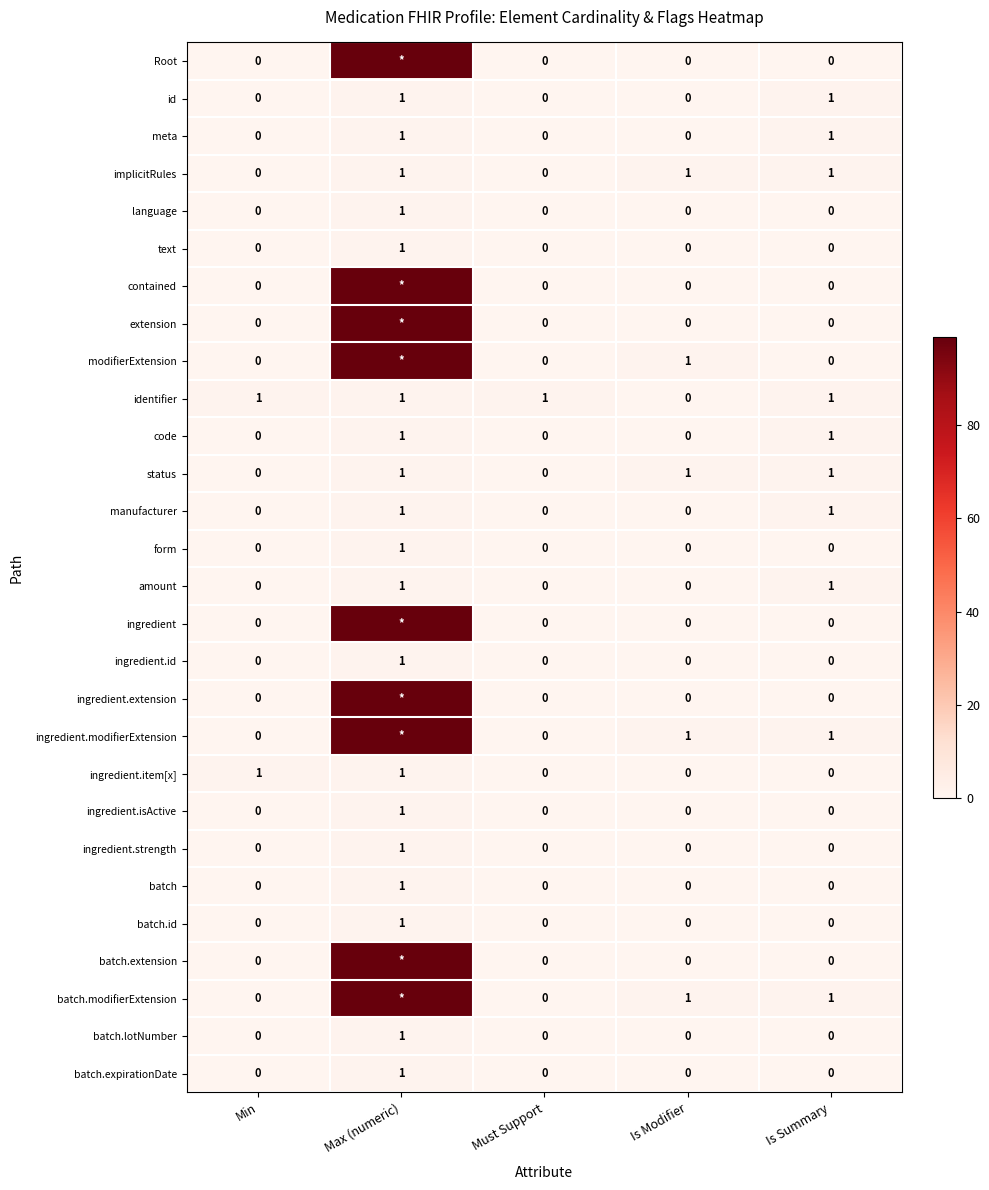

Is it true that manufacturer equals 0 at Must Support?

True